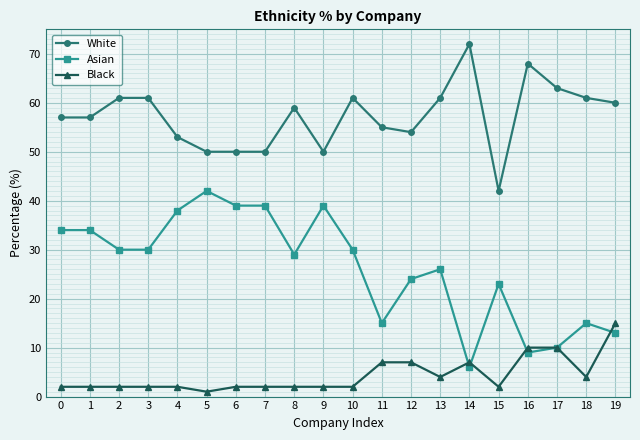

True or false: Asian has more than 2 points higher than both neighbors.

True